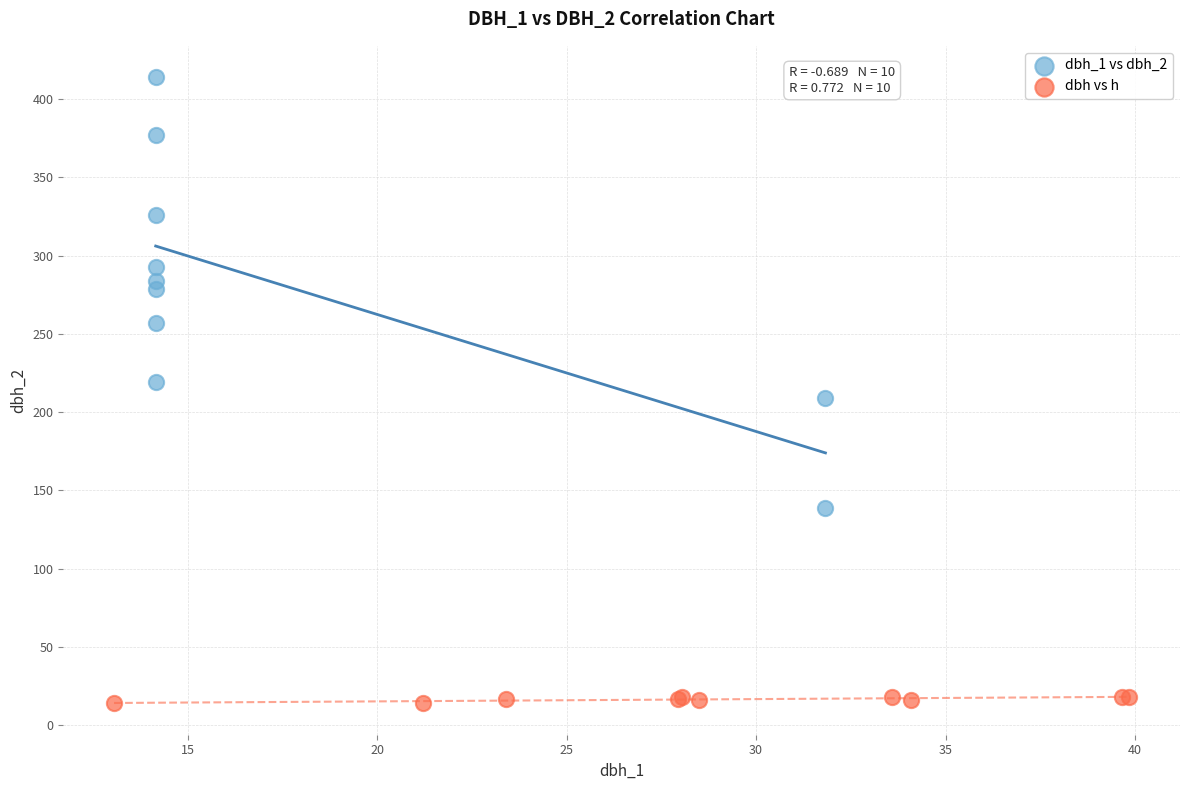

Which series reaches the maximum Y coordinate?

dbh_1 vs dbh_2